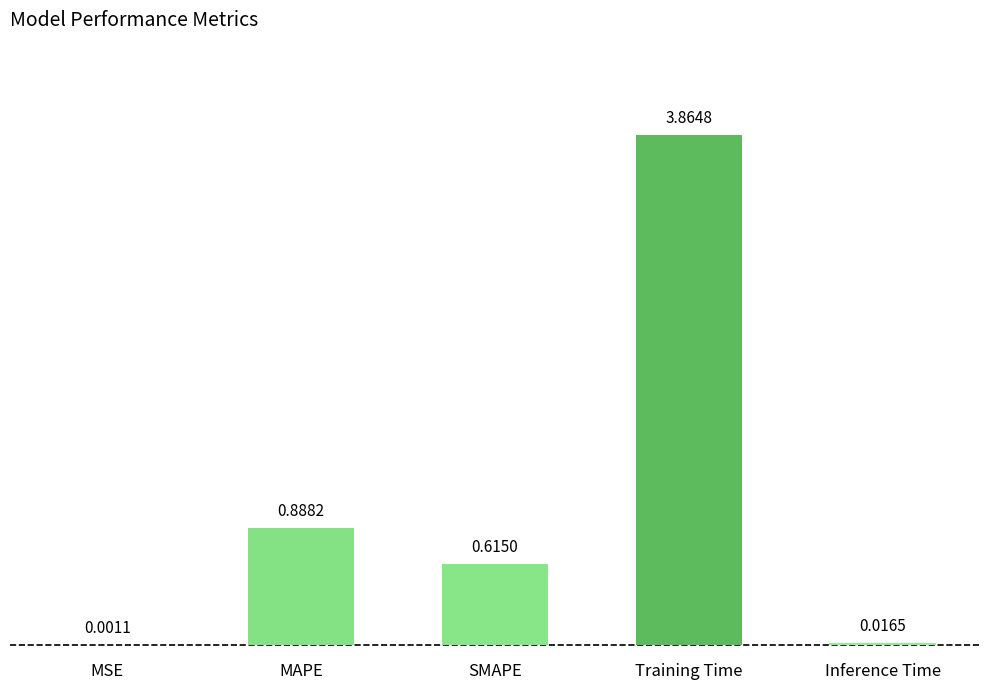

What is the difference between the values at Training Time and MAPE?

3.0